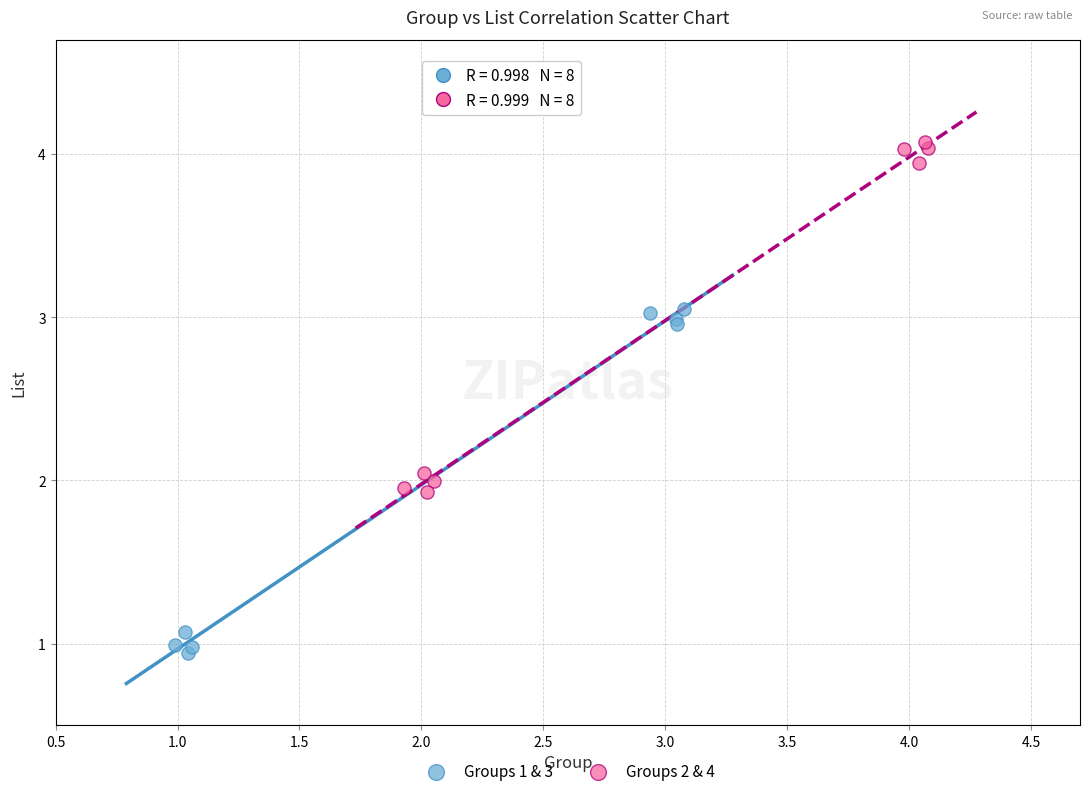

Which series has the widest spread of Y values?

Groups 2 & 4